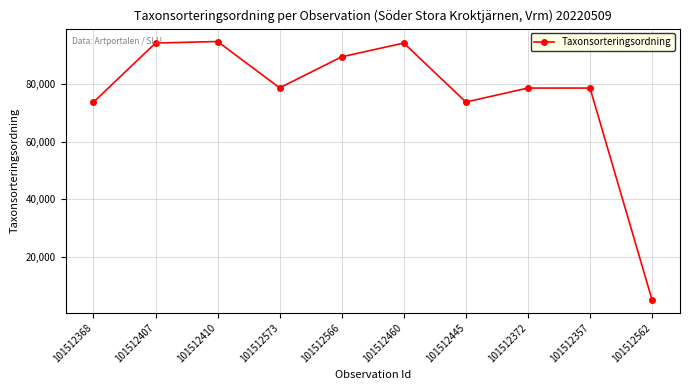

Which category has the lowest value across all series?

101512562